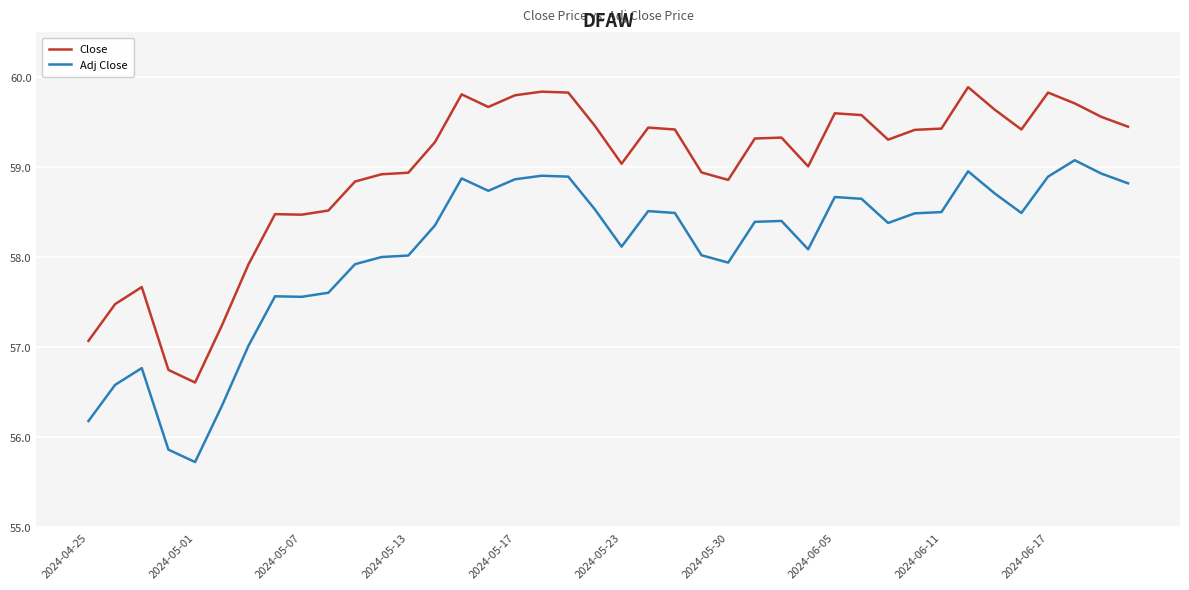

What is the greatest value displayed?

59.9